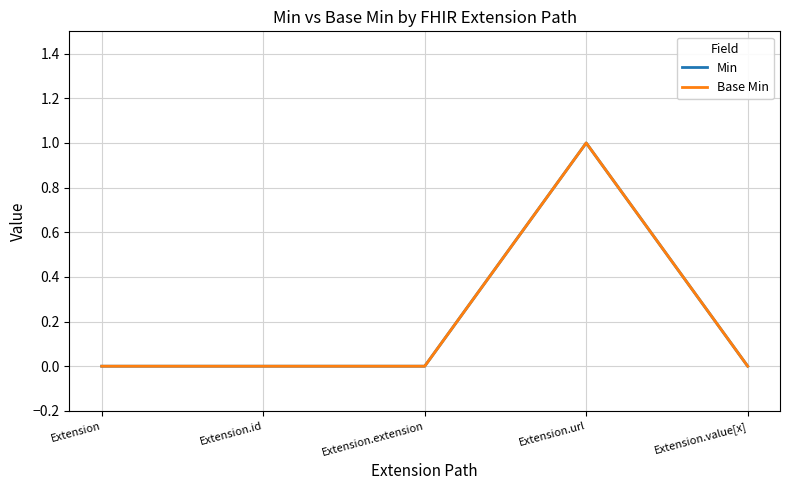

Rank the series by their maximum value, from lowest to highest.

Min, Base Min